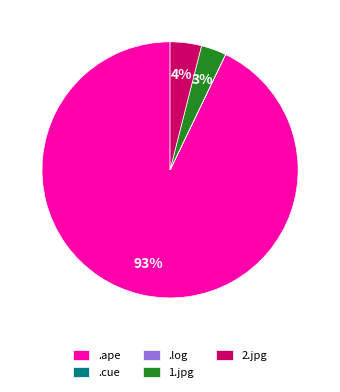

Which has a higher value, 2.jpg or 1.jpg?

2.jpg